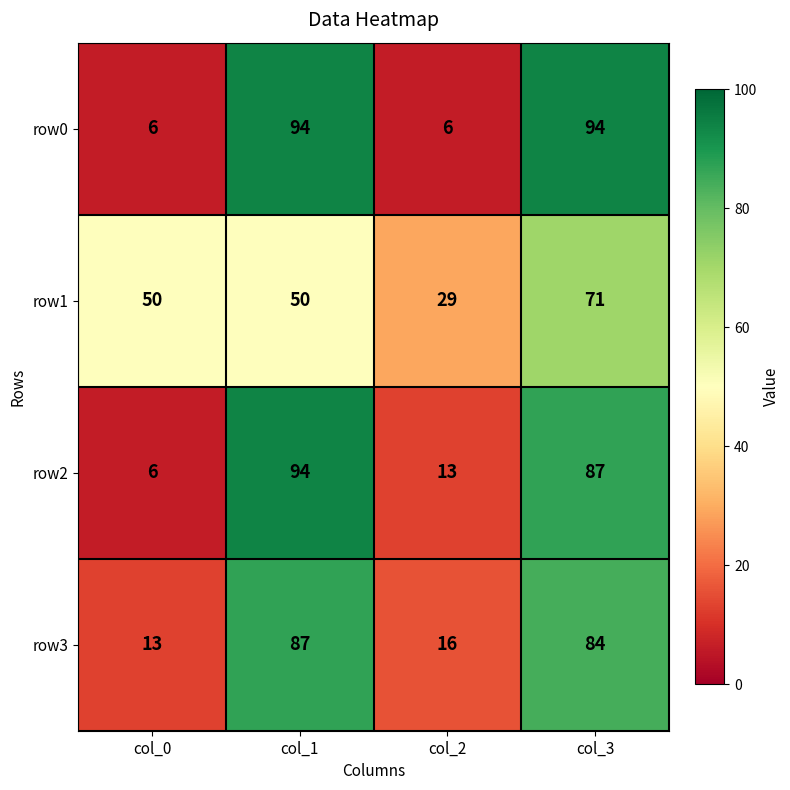

Reading left to right, transcribe all the data shown in this chart.

row0: 6	94	6	94
row1: 50	50	29	71
row2: 6	94	13	87
row3: 13	87	16	84